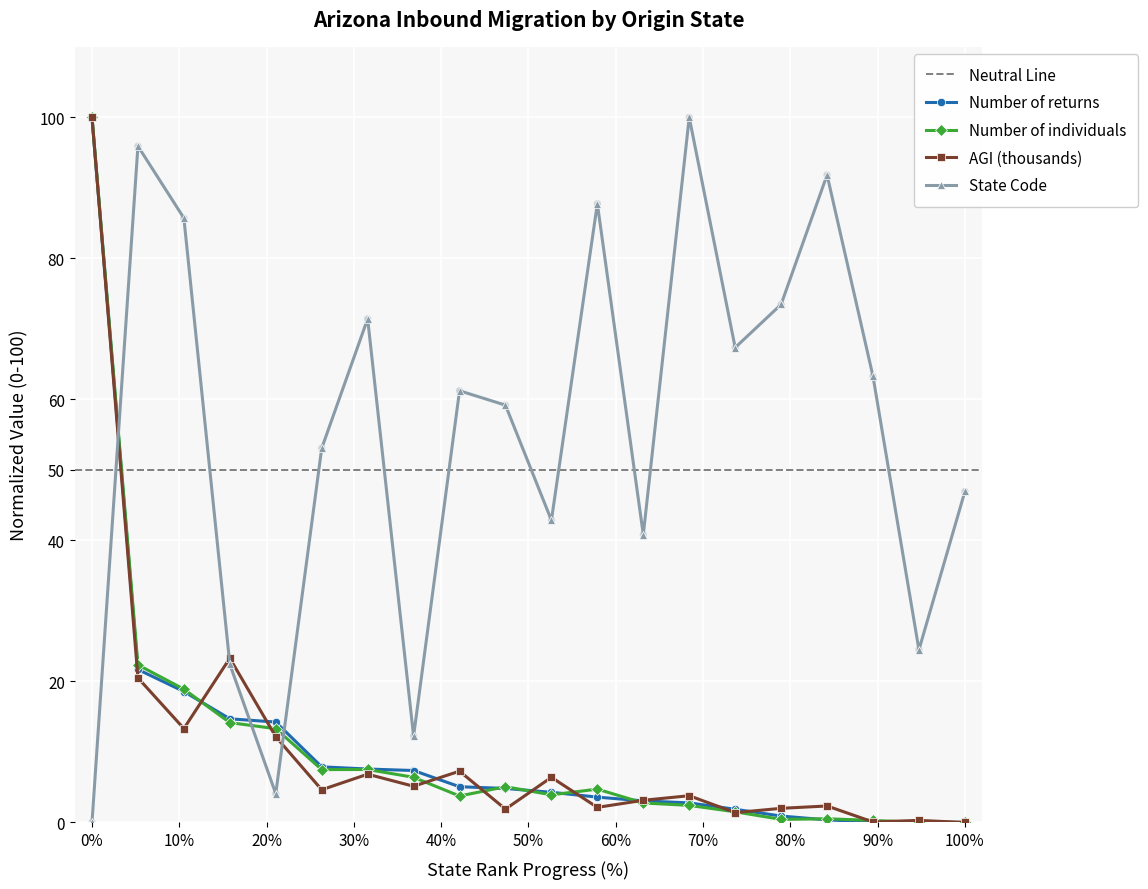

What are all the series names shown in the legend?

Number of returns, Number of individuals, AGI (thousands), State Code